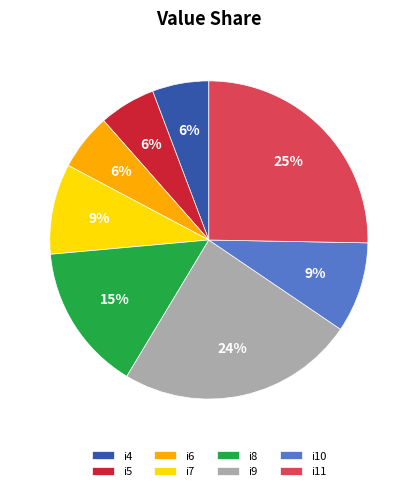

To the nearest percent, what percentage of the pie is i4?

6%